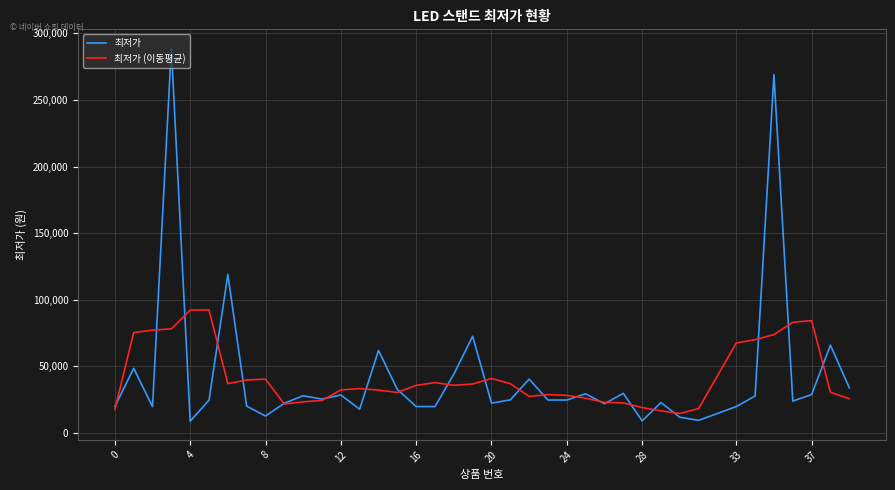

In 최저가 (이동평균), how many points are higher than both neighbors (excluding endpoints)?

7